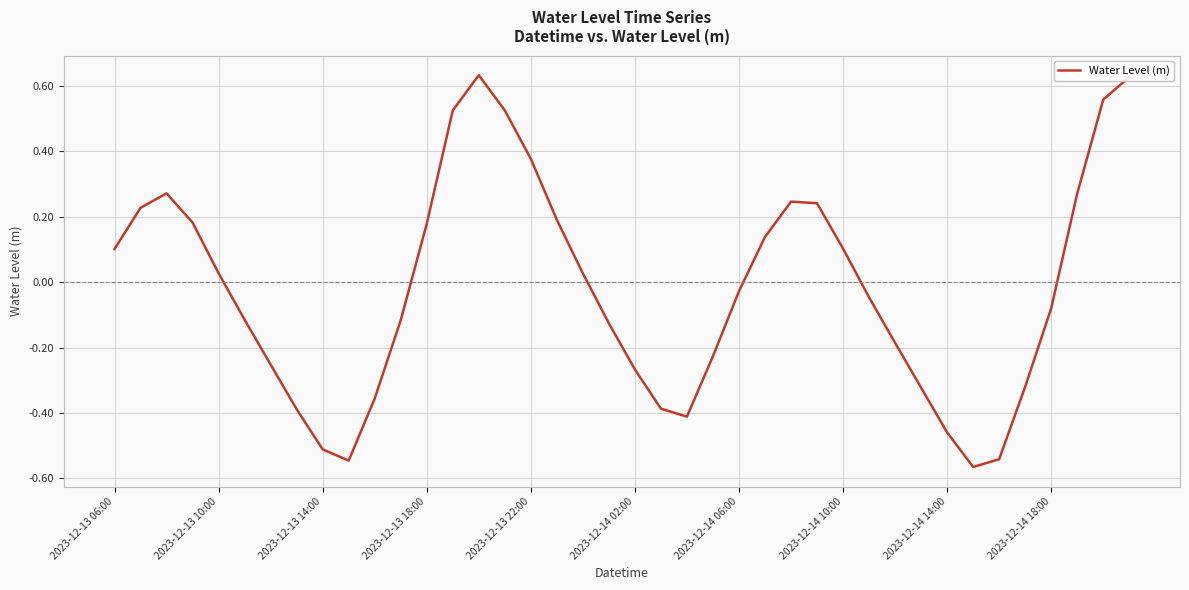

What is the difference between the maximum and minimum values?

1.2